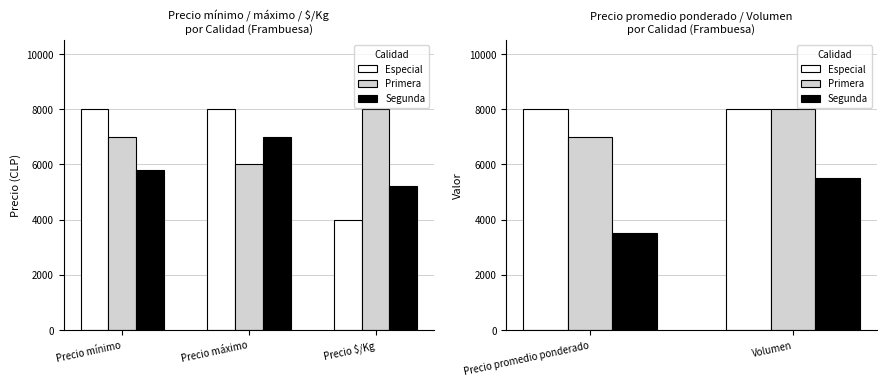

What is the smallest value displayed?

3500